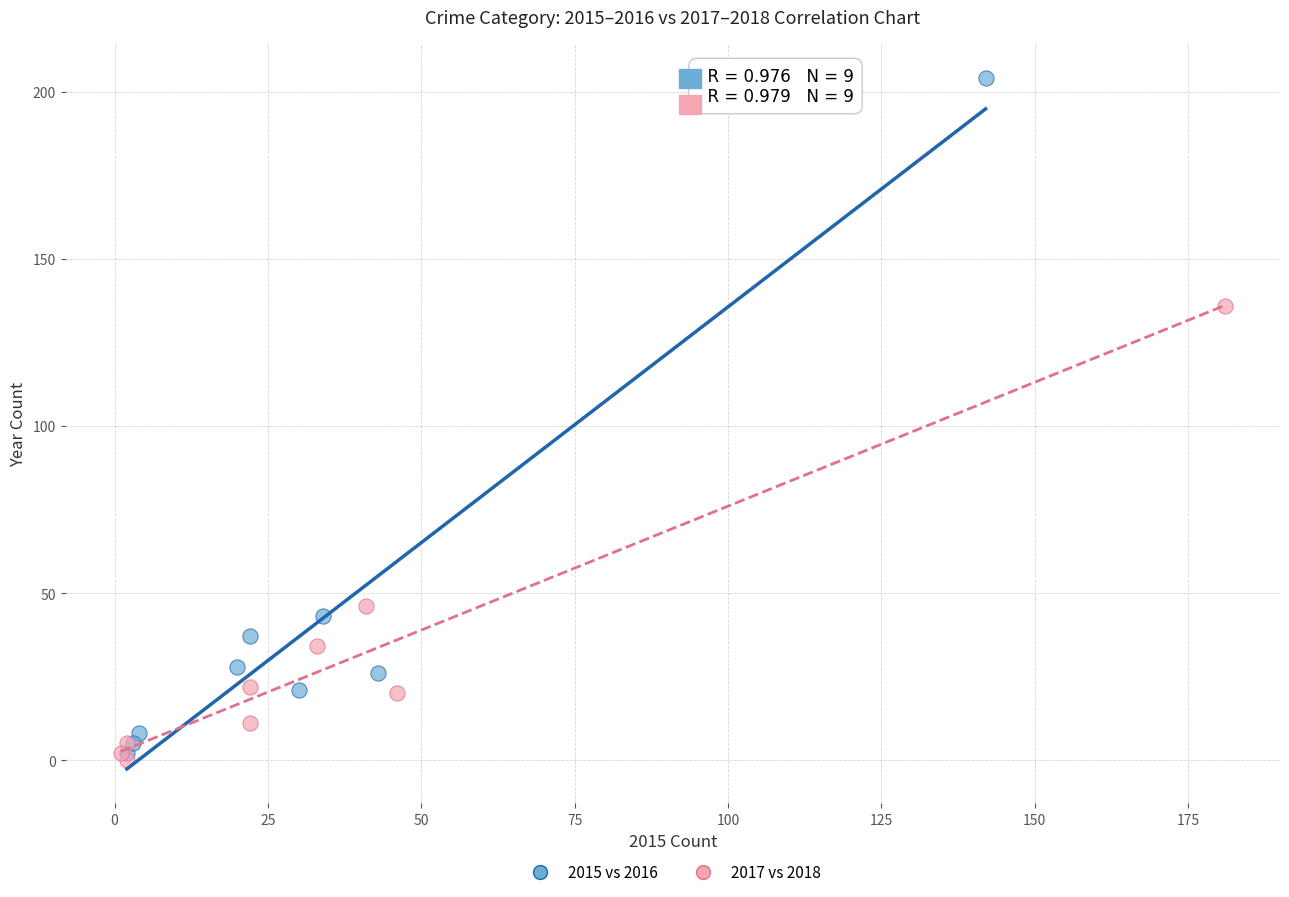

Which series has the widest spread of Y values?

2015 vs 2016